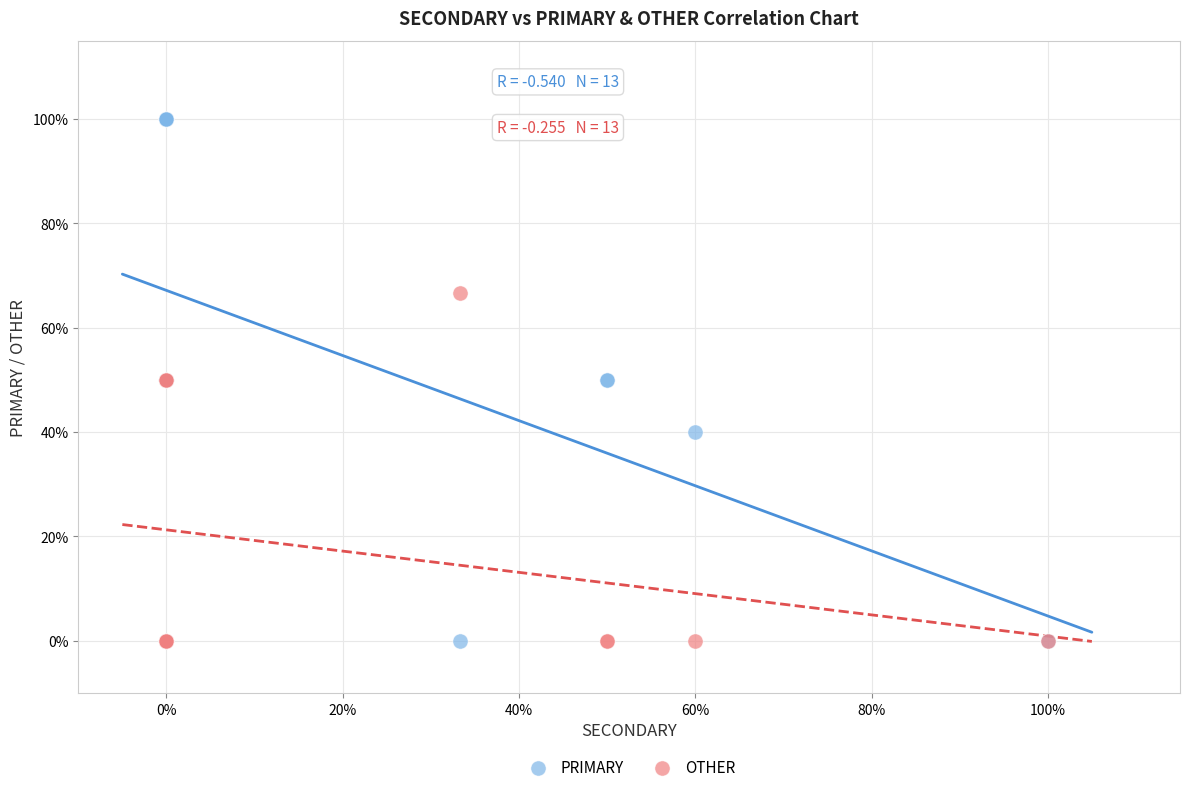

Which series reaches the maximum Y coordinate?

PRIMARY